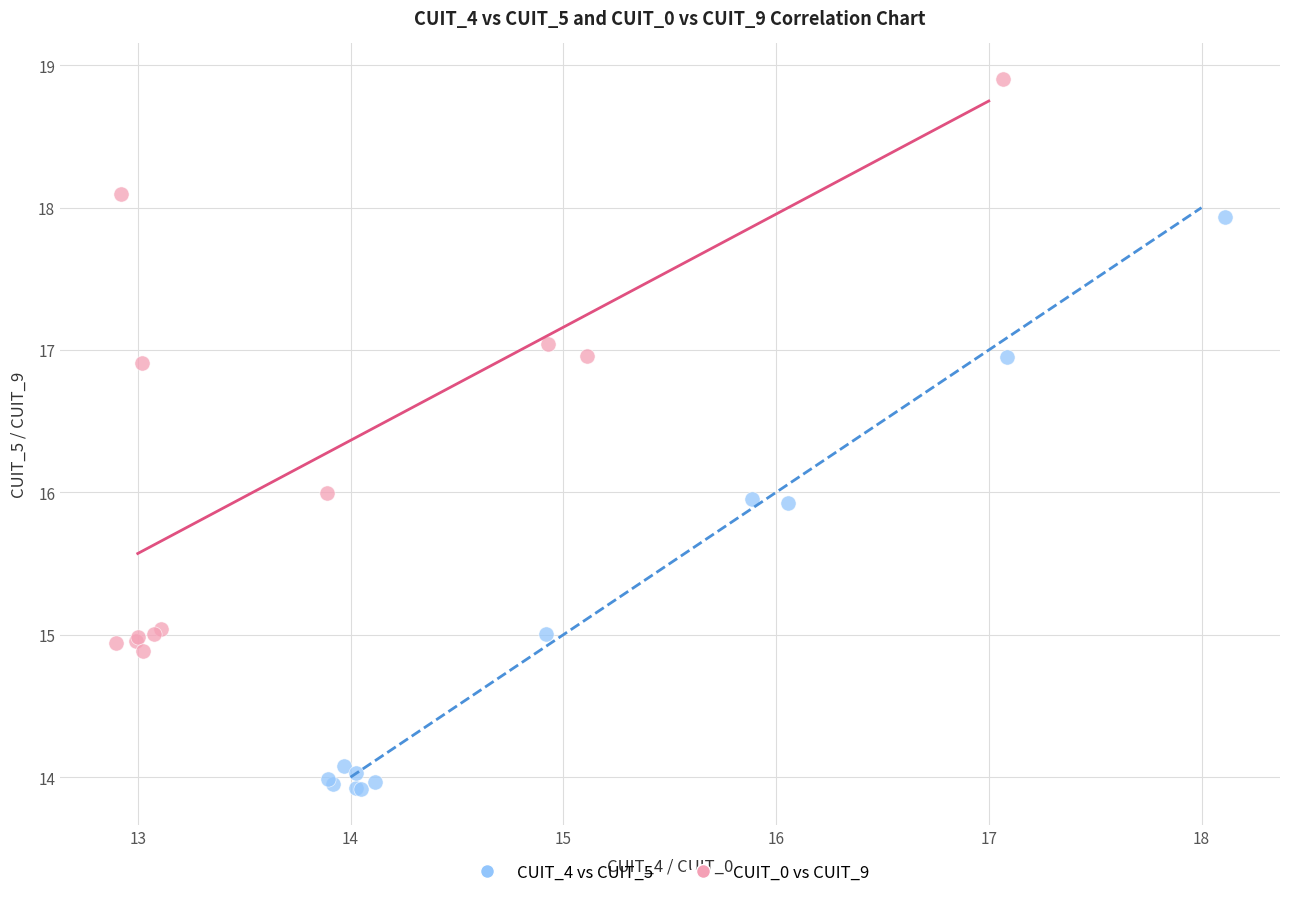

Which series contains the highest Y value?

CUIT_0 vs CUIT_9